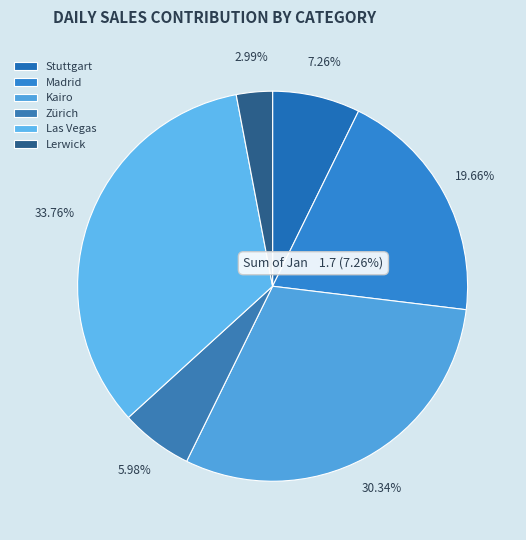

How many segments does this pie chart have?

6